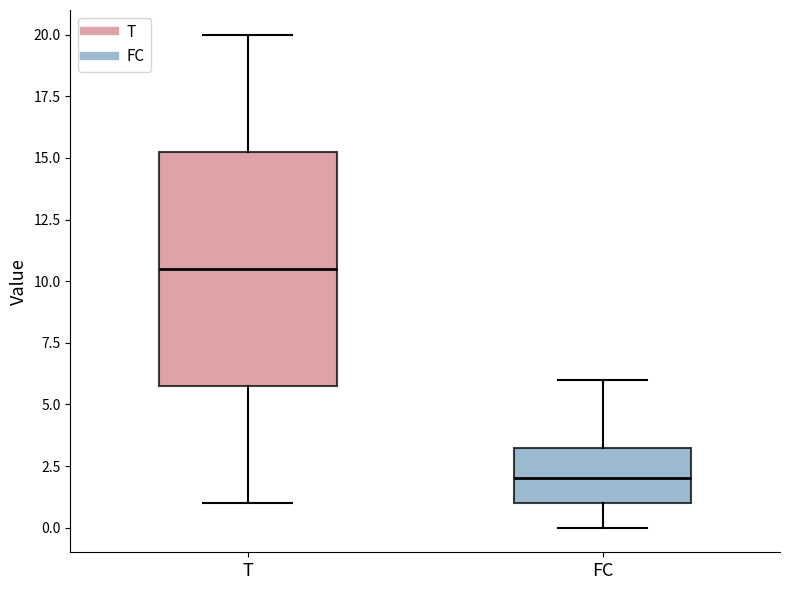

Where does the median line of the box for T sit on the y-axis? The values are not printed on the chart, so give them approximately, as read against the axis.

10.5